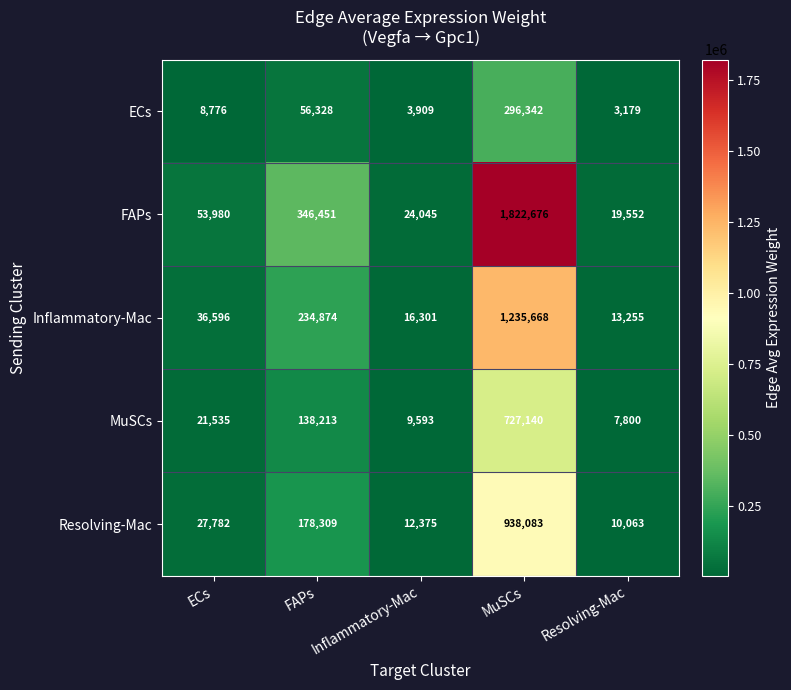

At how many categories does at least one series exceed 716668?

1